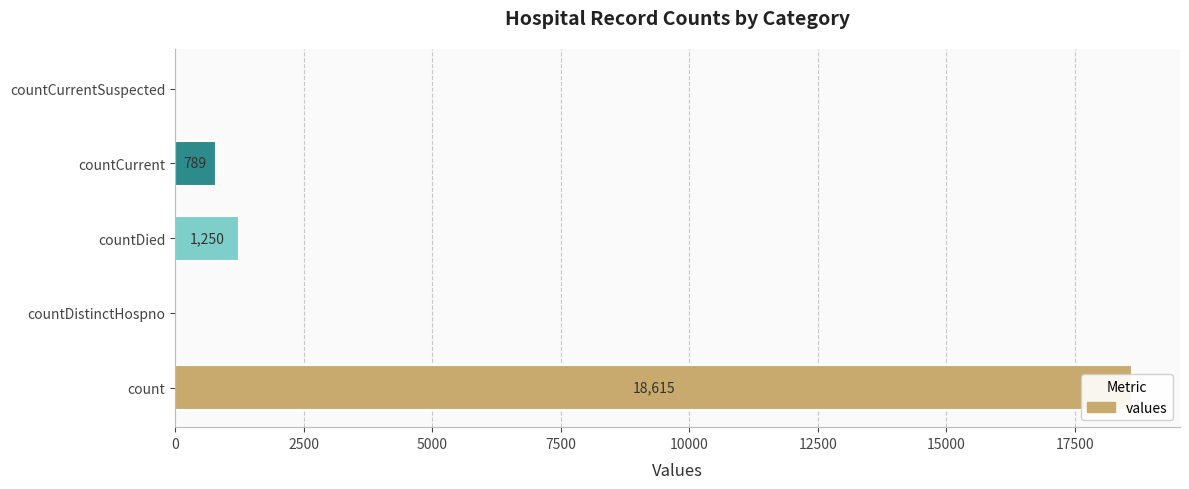

What is the difference between the maximum and minimum values?

18615